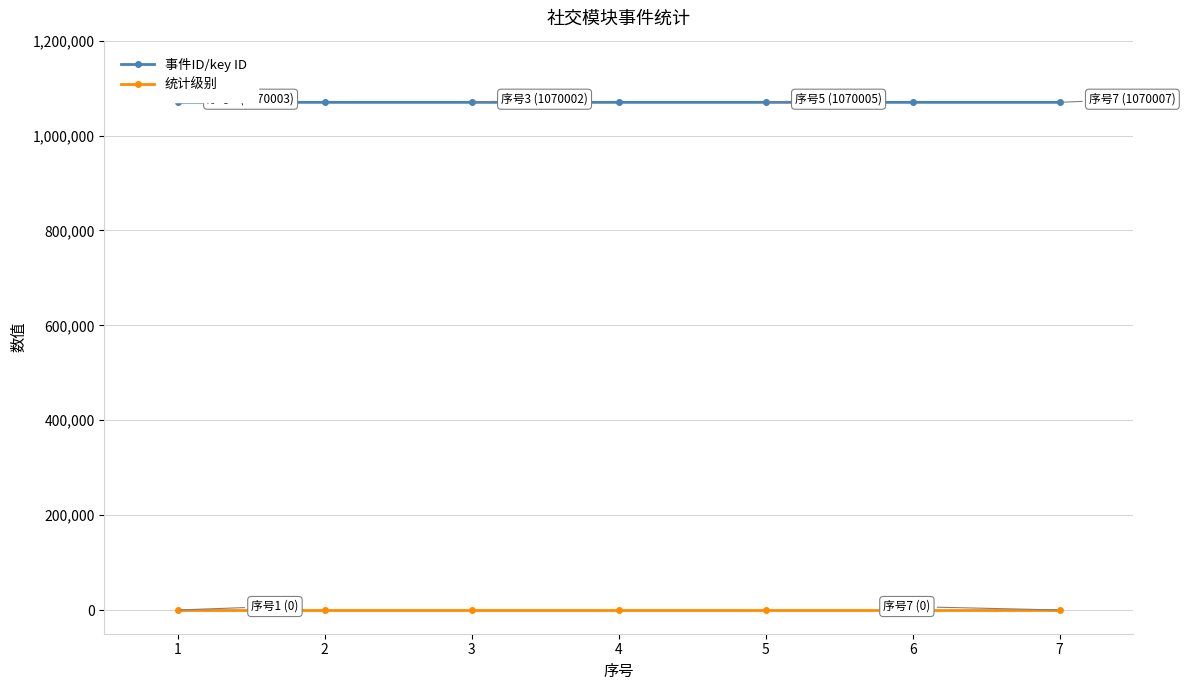

At how many categories does at least one series exceed 329272?

7